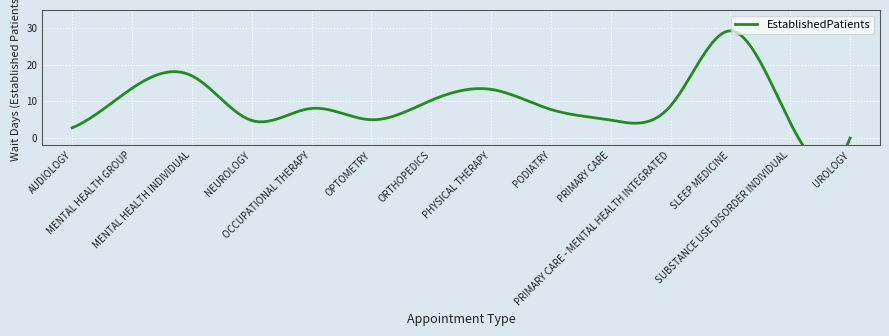

List the labels in order of value, largest first.

SLEEP MEDICINE, MENTAL HEALTH INDIVIDUAL, MENTAL HEALTH GROUP, PHYSICAL THERAPY, ORTHOPEDICS, PRIMARY CARE - MENTAL HEALTH INTEGRATED, OCCUPATIONAL THERAPY, PODIATRY, OPTOMETRY, PRIMARY CARE, NEUROLOGY, SUBSTANCE USE DISORDER INDIVIDUAL, AUDIOLOGY, UROLOGY